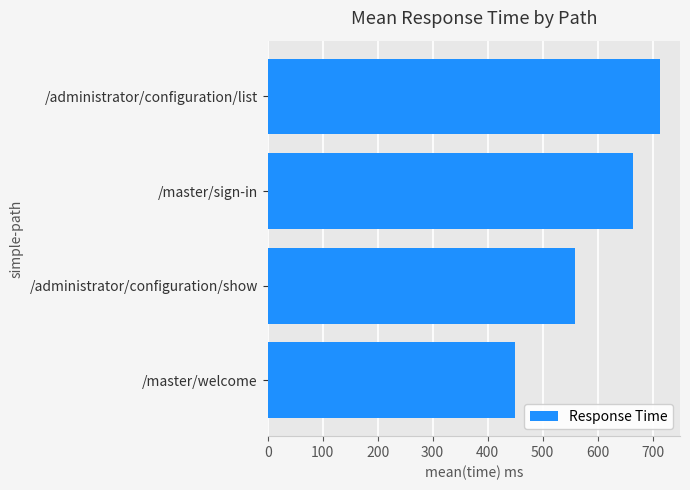

What is the greatest value displayed?

714